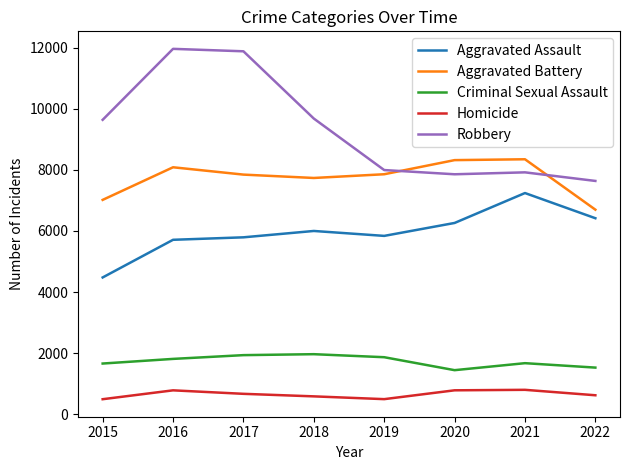

In Aggravated Battery, how many points are lower than both neighbors (excluding endpoints)?

1